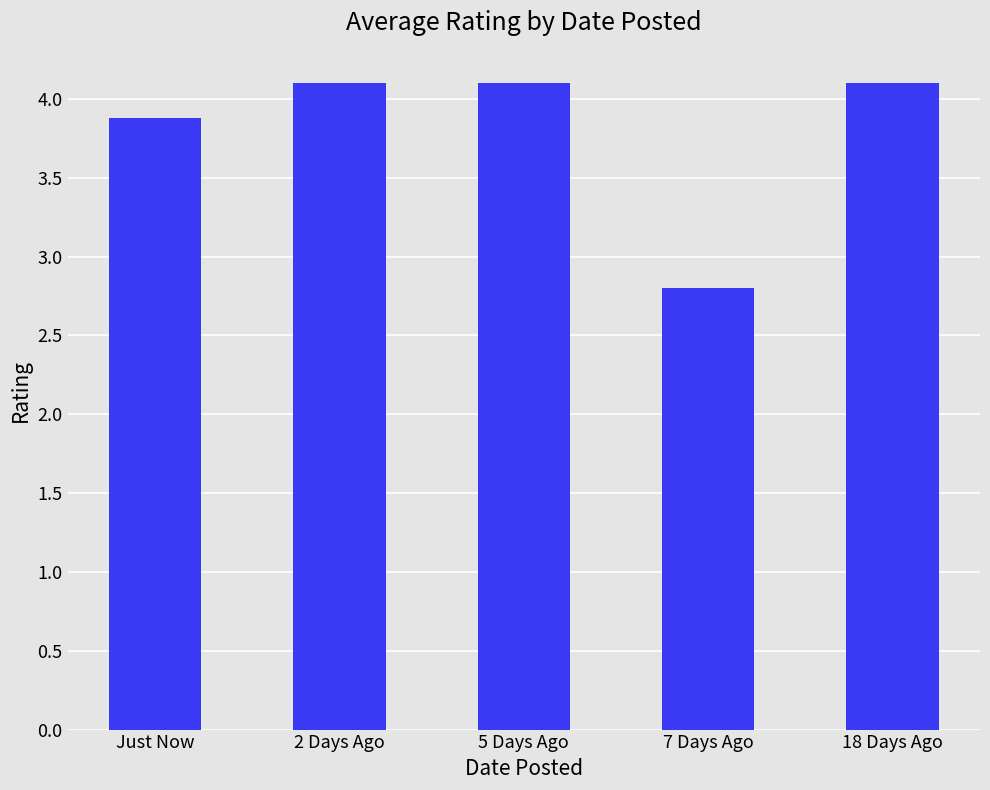

What is the label of the 4th bar from the left?

7 Days Ago